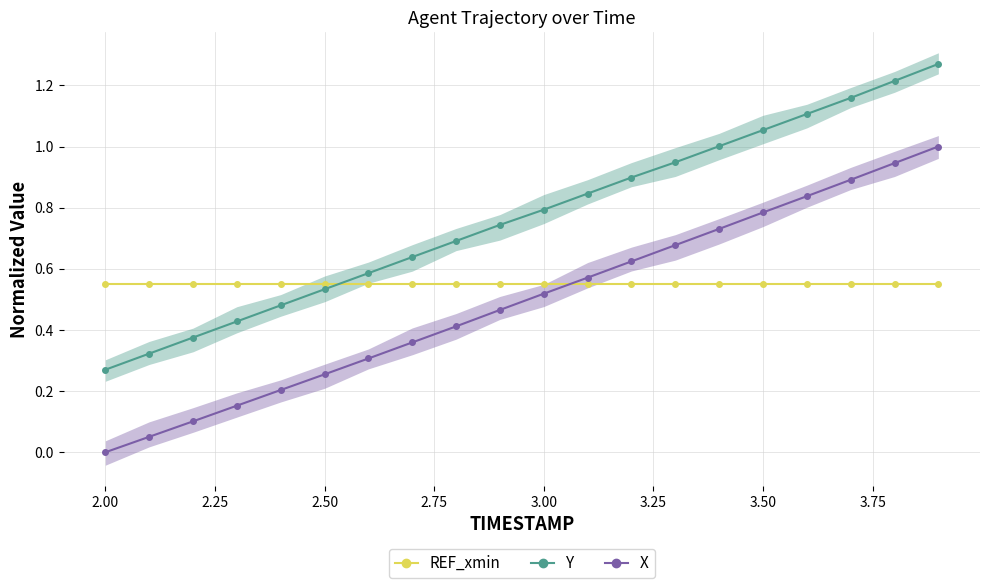

Where is X nearest to the value 0?

2.00